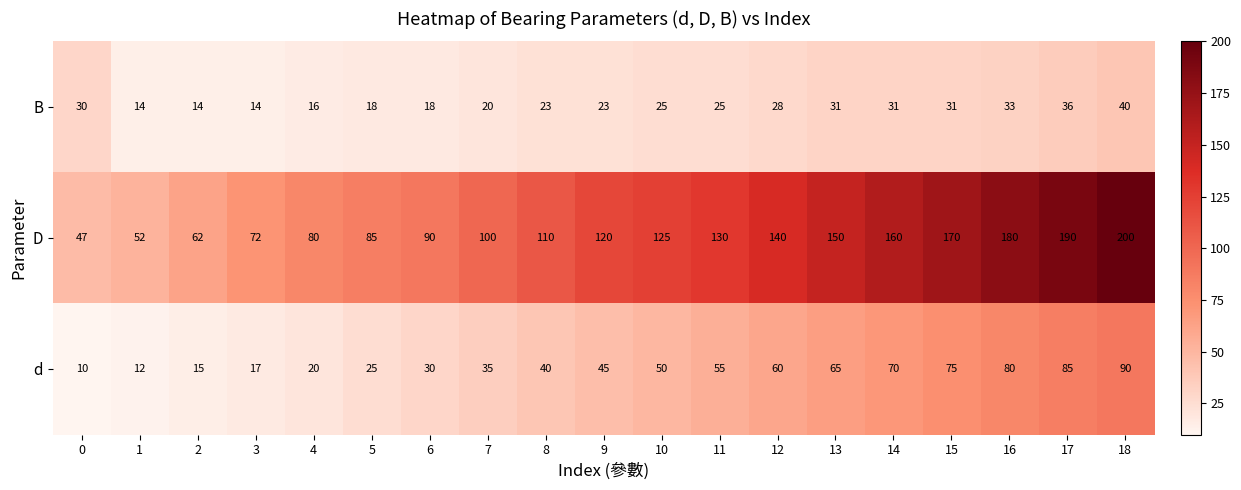

Which series has the largest total across all categories?

D